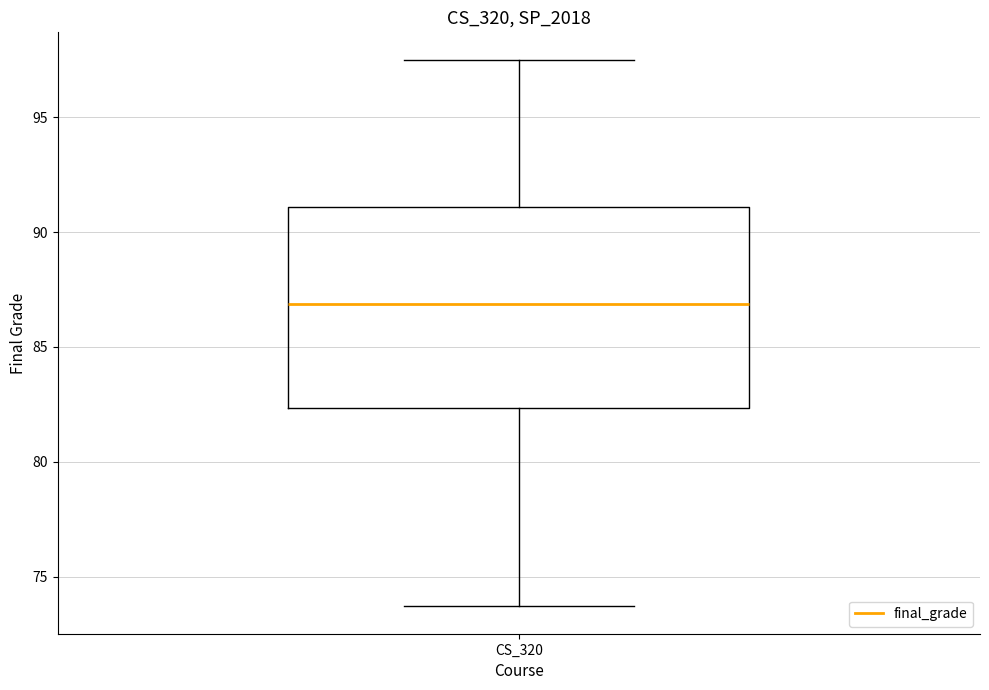

Transcribe this box plot: give where the median line is, the range the box spans, and where the two whiskers end, as read against the y-axis. The values are not printed on the chart, so give them approximately, as read against the axis.

median 87.0, box 82.5 to 91.0, whiskers 73.5 to 97.5